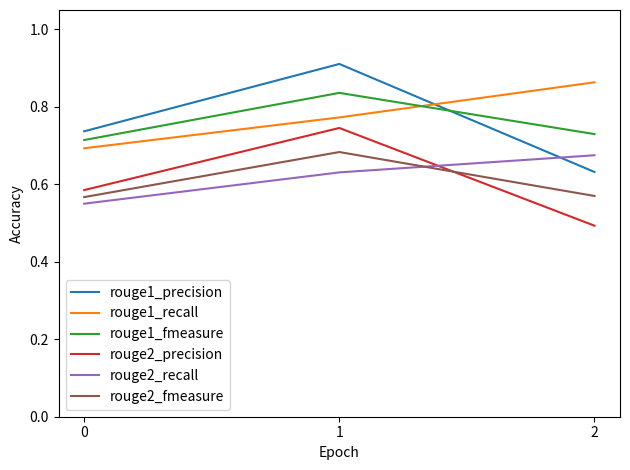

The value of rouge1_fmeasure at 0 is 0.3. True or false?

False